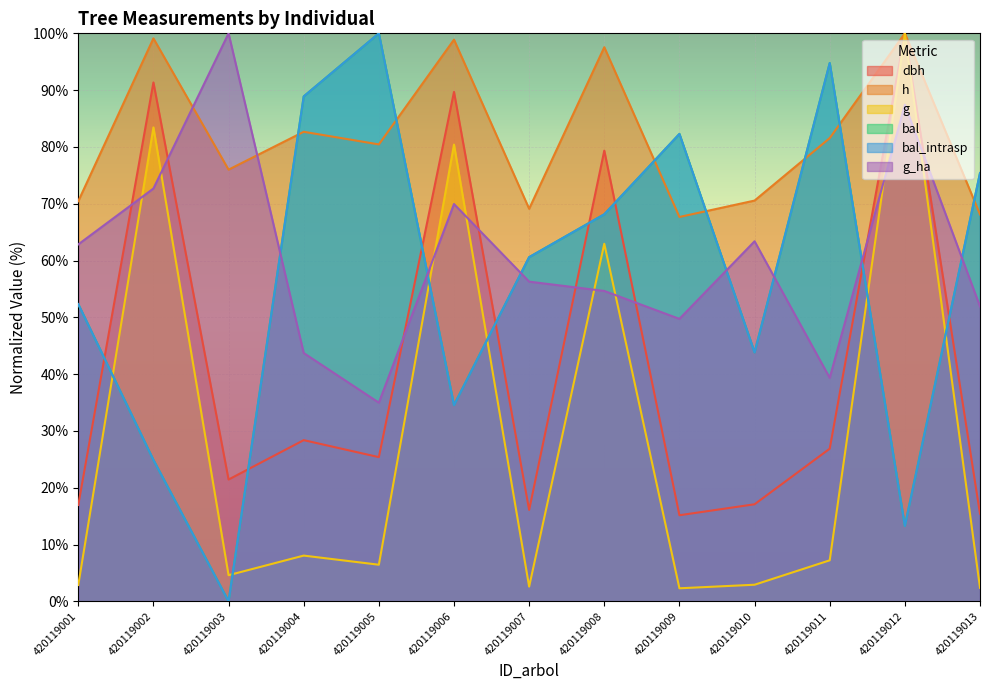

After their last crossing, which series has the higher values: bal or dbh?

bal